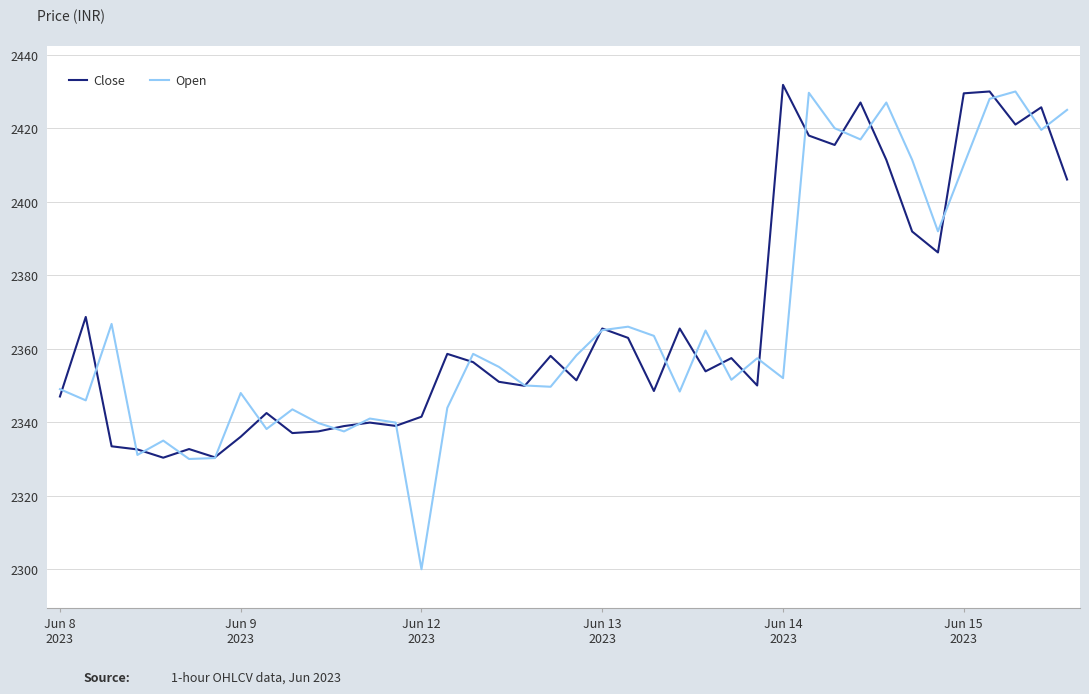

How many series are shown in this chart?

2